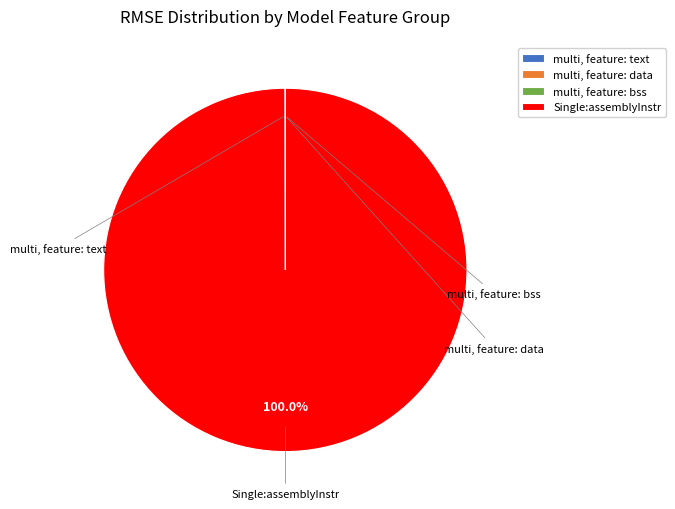

What is the majority slice?

Single:assemblyInstr